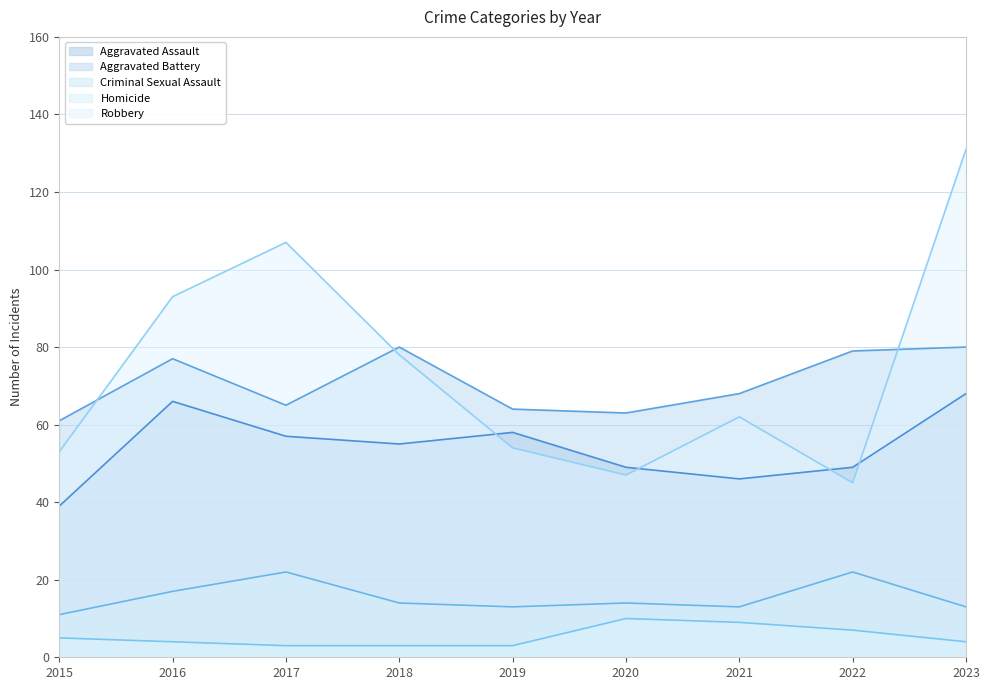

What is the difference between the maximum and minimum values in the Aggravated Battery series?

19